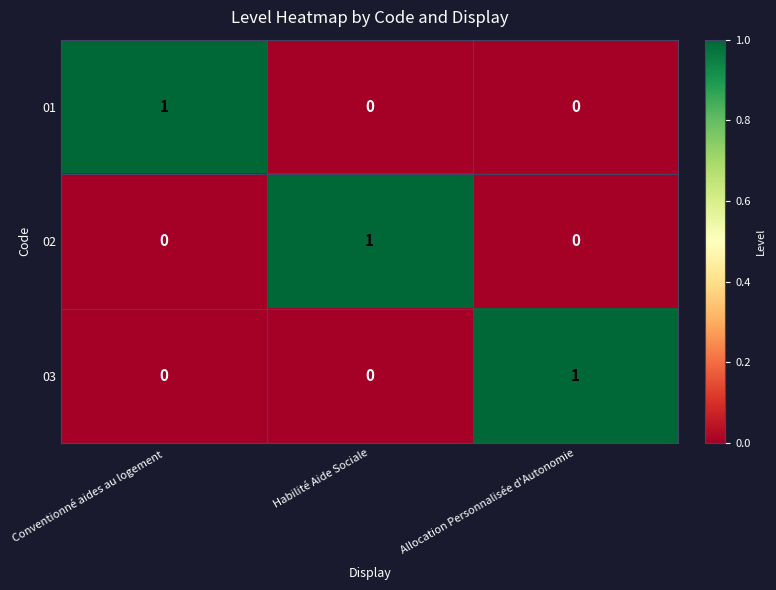

What is the spread (max minus min) of values at Conventionné aides au logement?

1